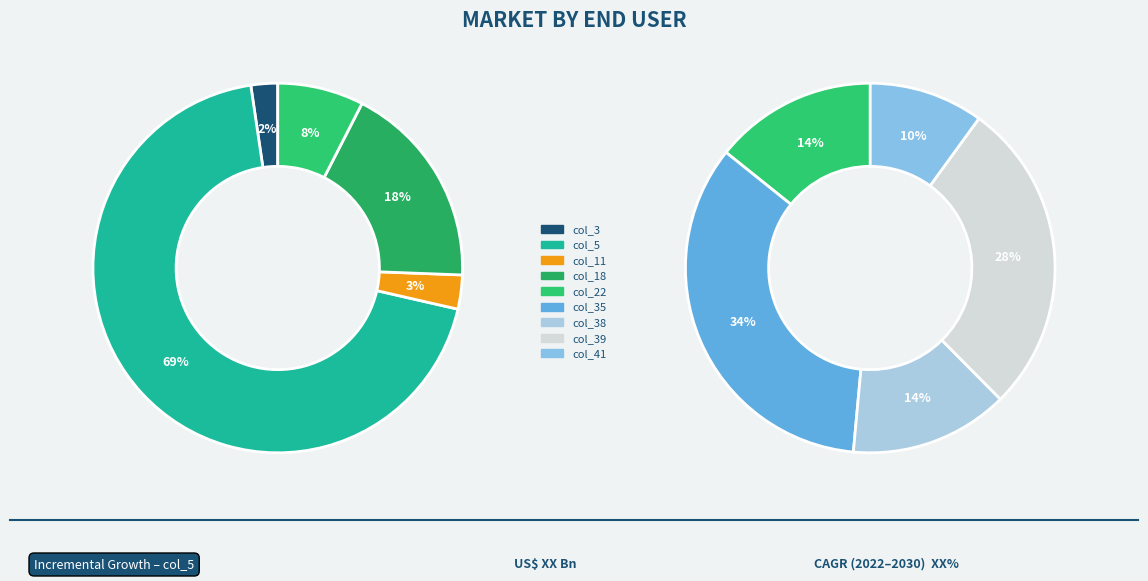

Approximately how many times larger is the value at col_41 compared to col_39?

0.4